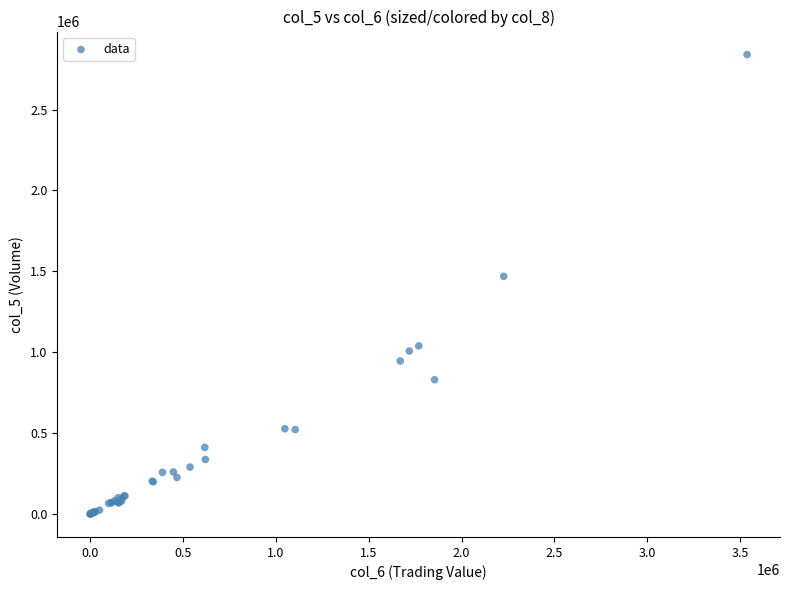

What Y value in the scatter plot is closest to 1420000?

1469000